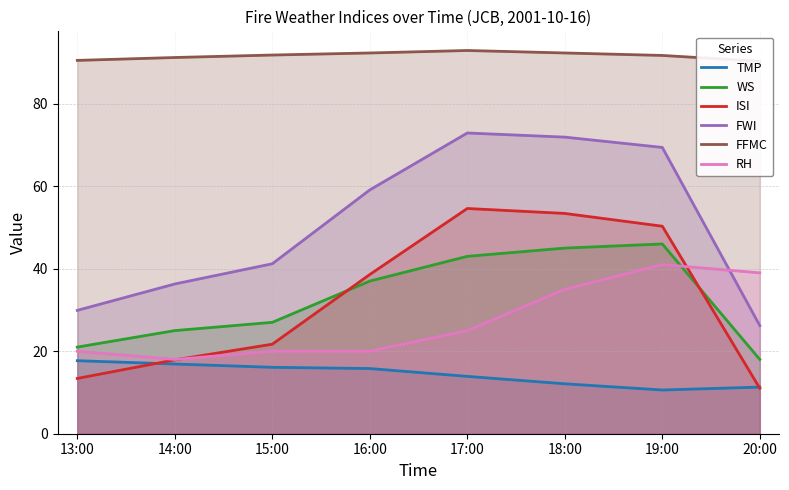

After their last crossing, which series has the higher values: ISI or TMP?

TMP